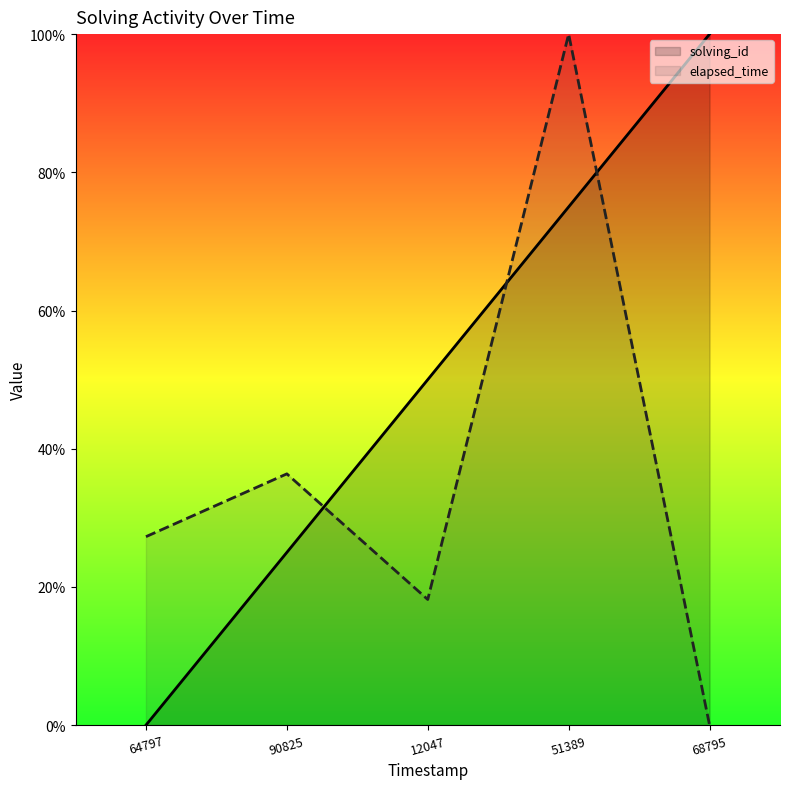

The solving_id series shows 77.9 at 12047. True or false?

False